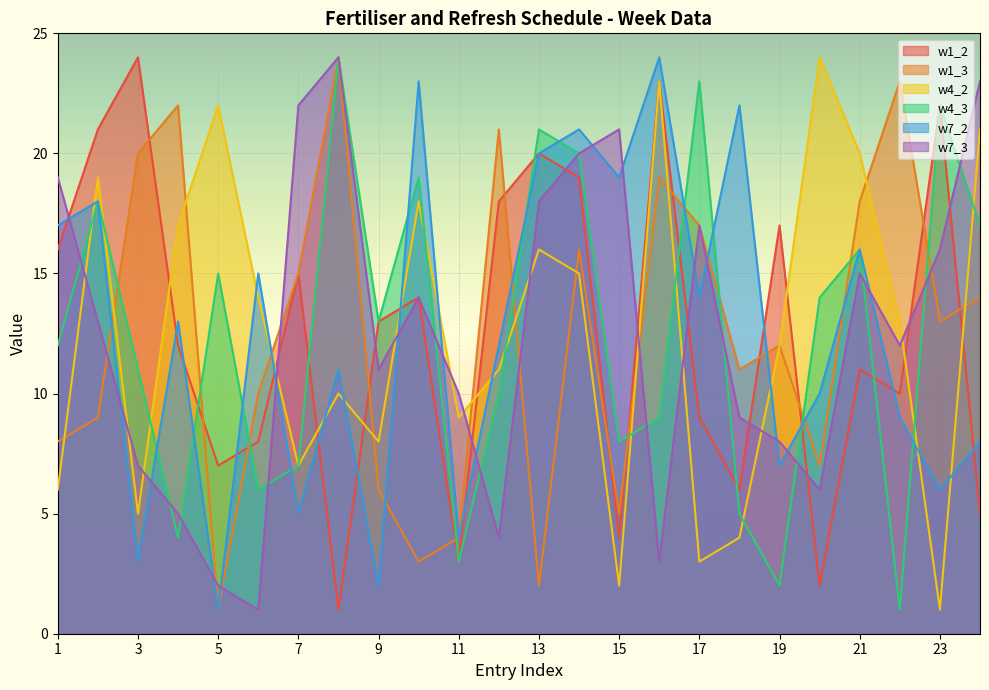

What is the average value of the w1_3 series?

12